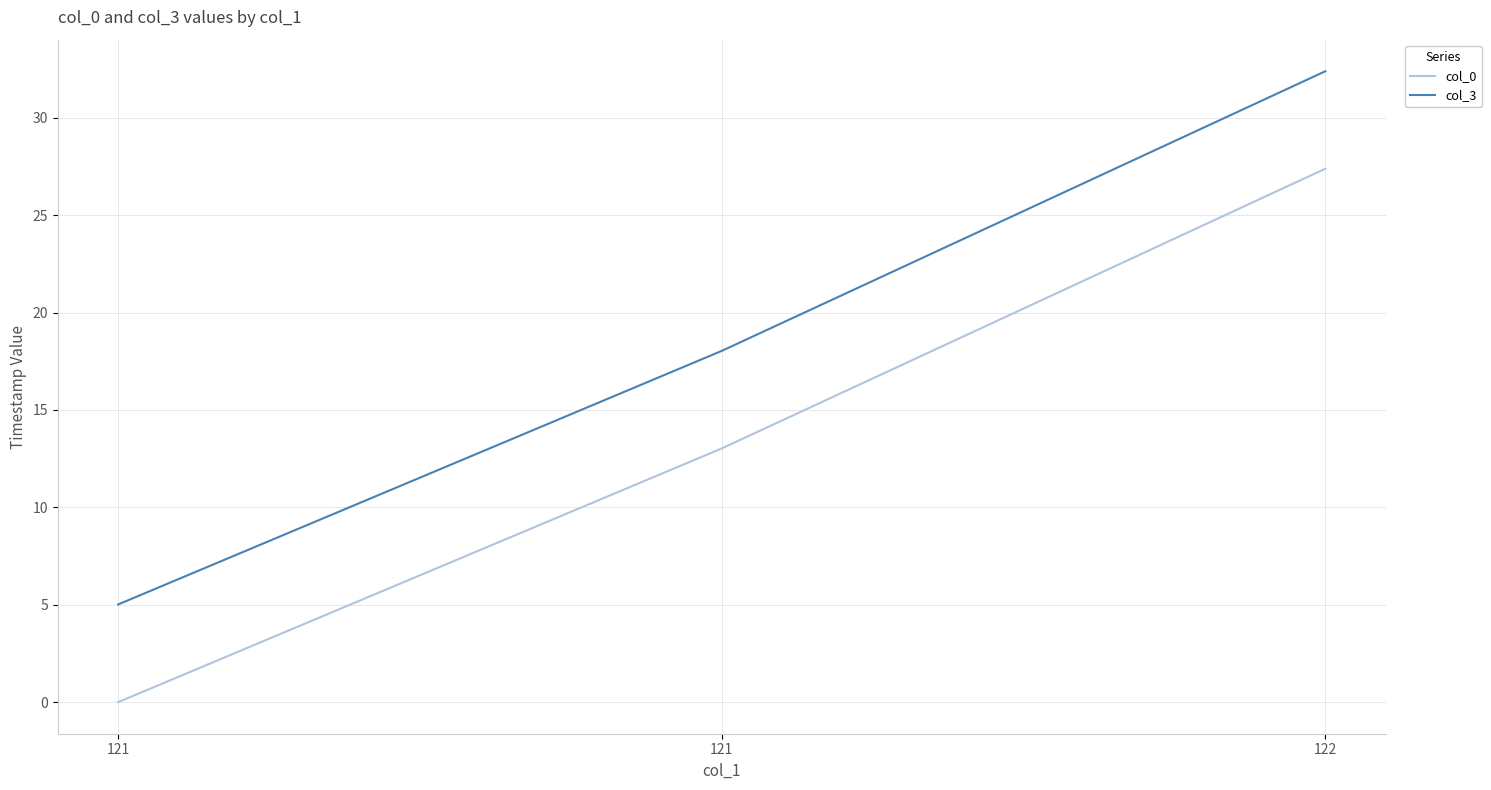

Reading left to right, list all the values displayed in this chart.

col_0: 0.0	13.0	27.4
col_3: 5.0	18.0	32.4